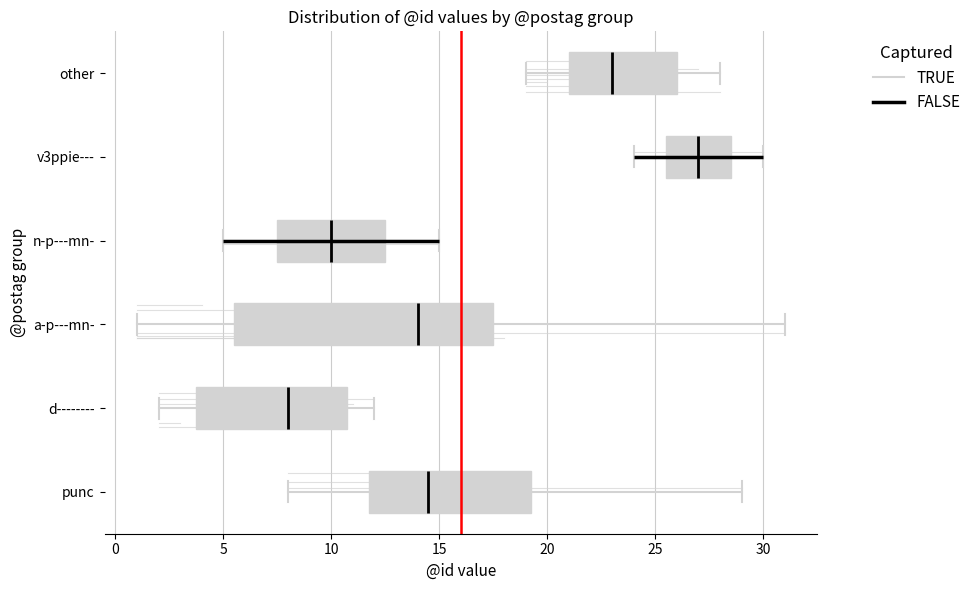

Which box has the furthest to the left median line?

d--------